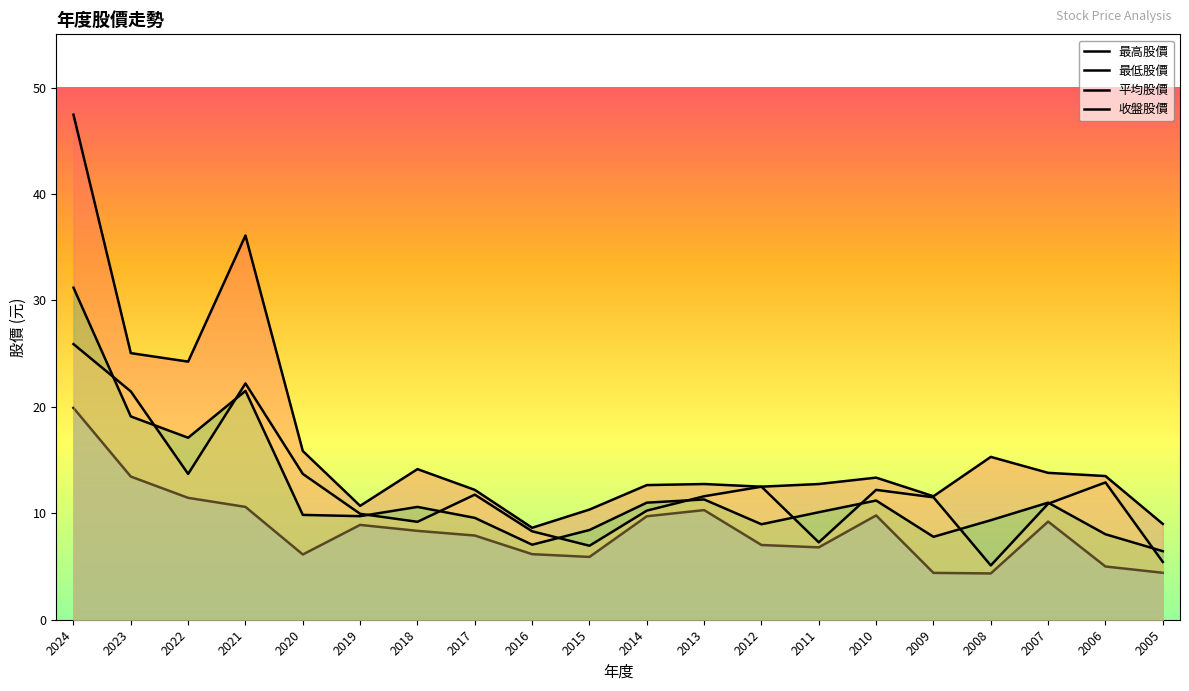

Where is the first local minimum for 最高股價?

2022